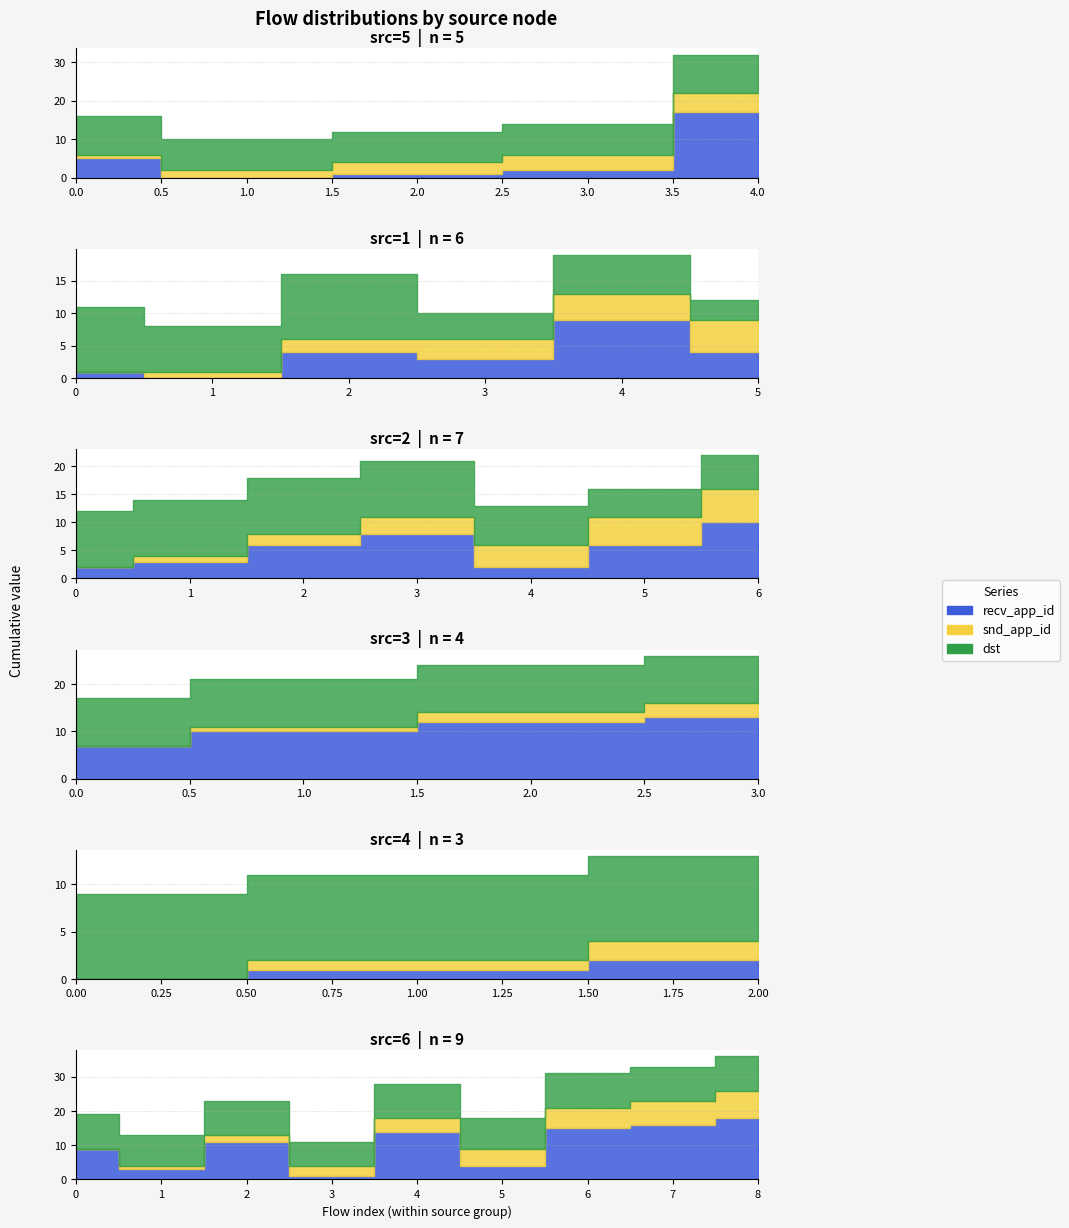

How many lines are shown in the chart?

3